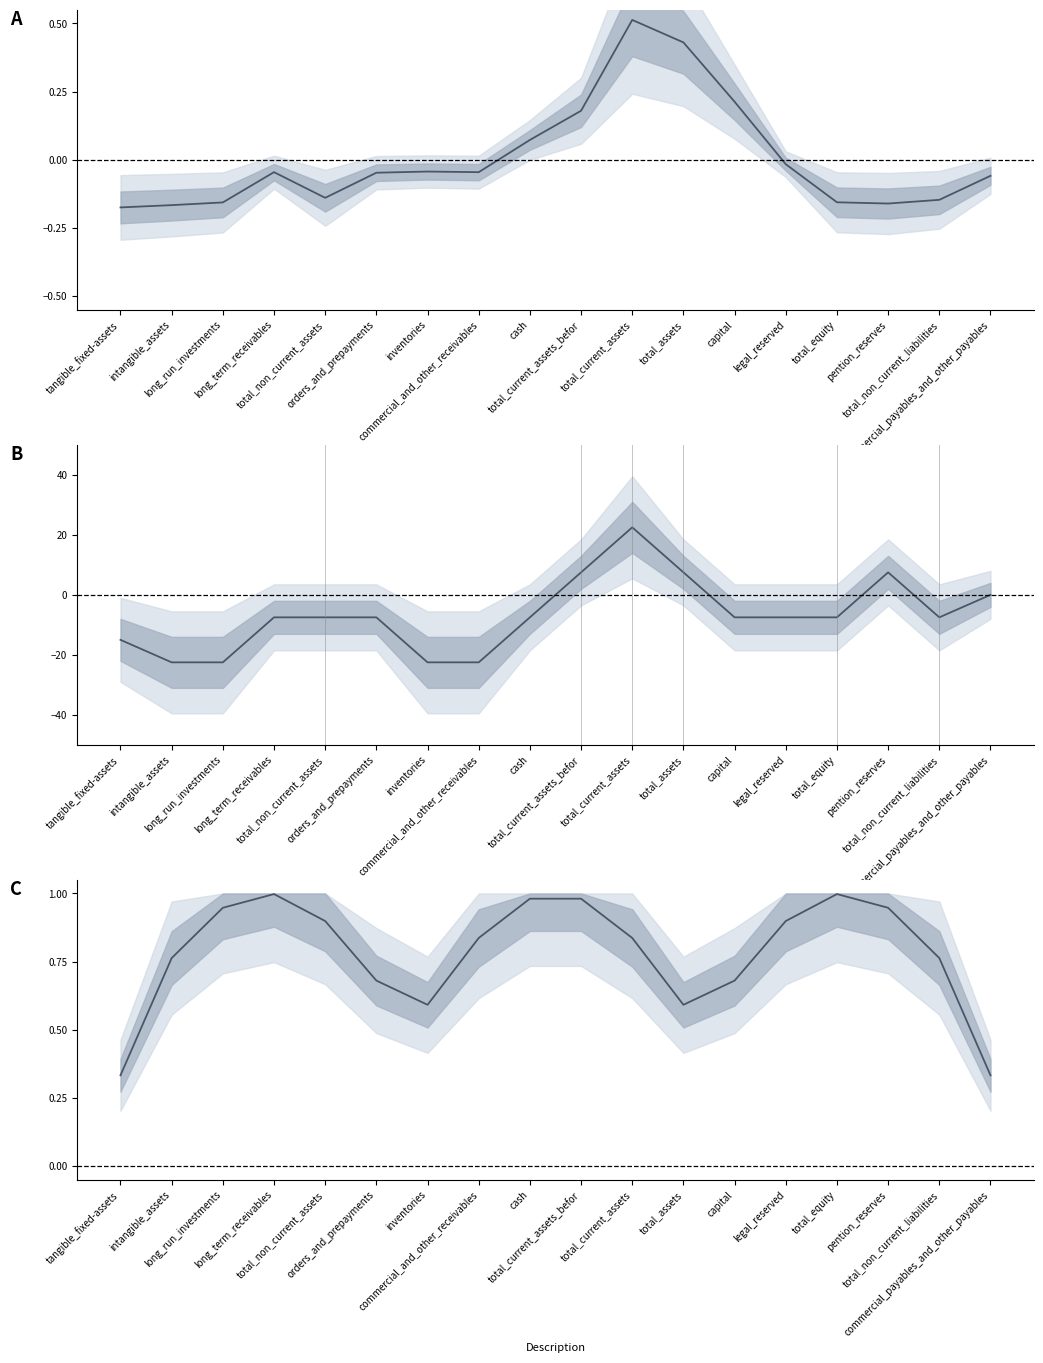

Where does the is_total_value (centred) series first go above -7?

total_current_assets_befor